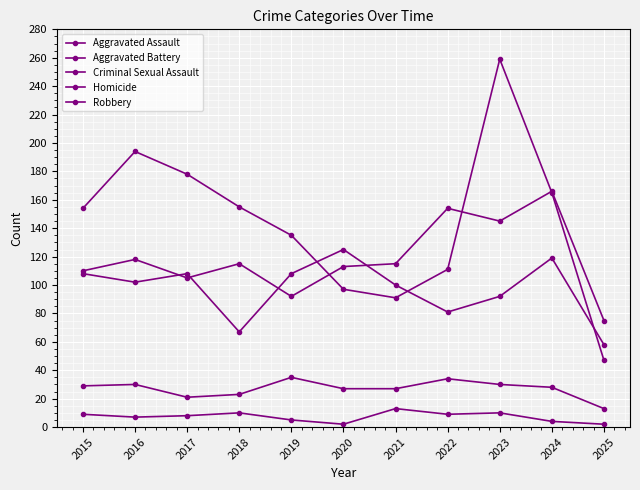

What is the value of the Robbery point at the 1st from the left?

154